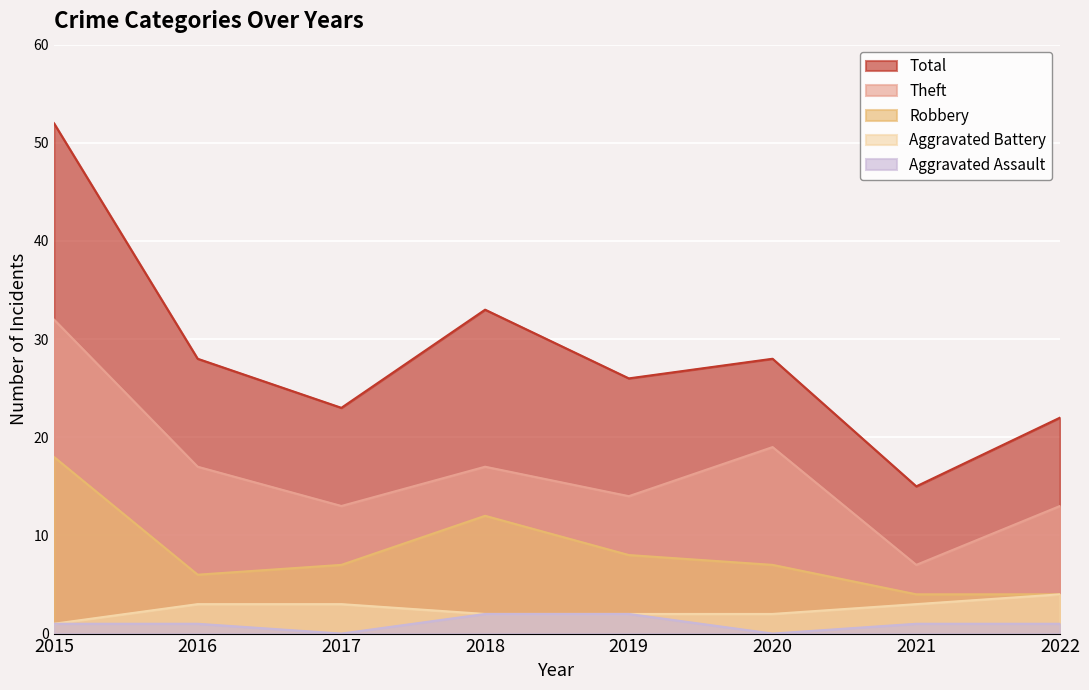

Where is the first local minimum for Theft?

2017